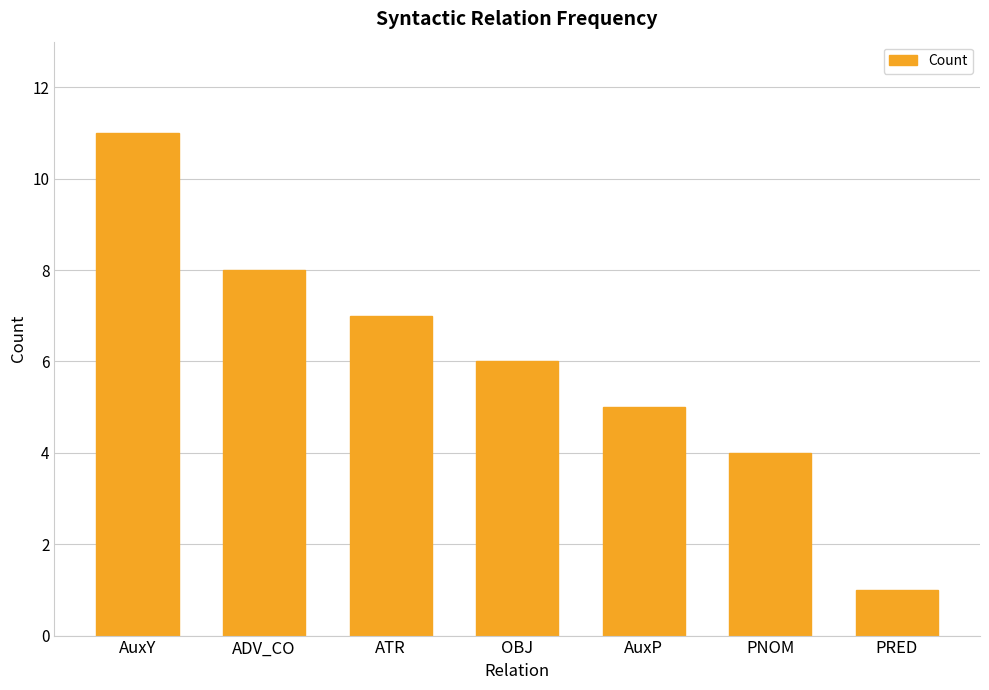

Rank the categories by value from lowest to highest.

PRED, PNOM, AuxP, OBJ, ATR, ADV_CO, AuxY